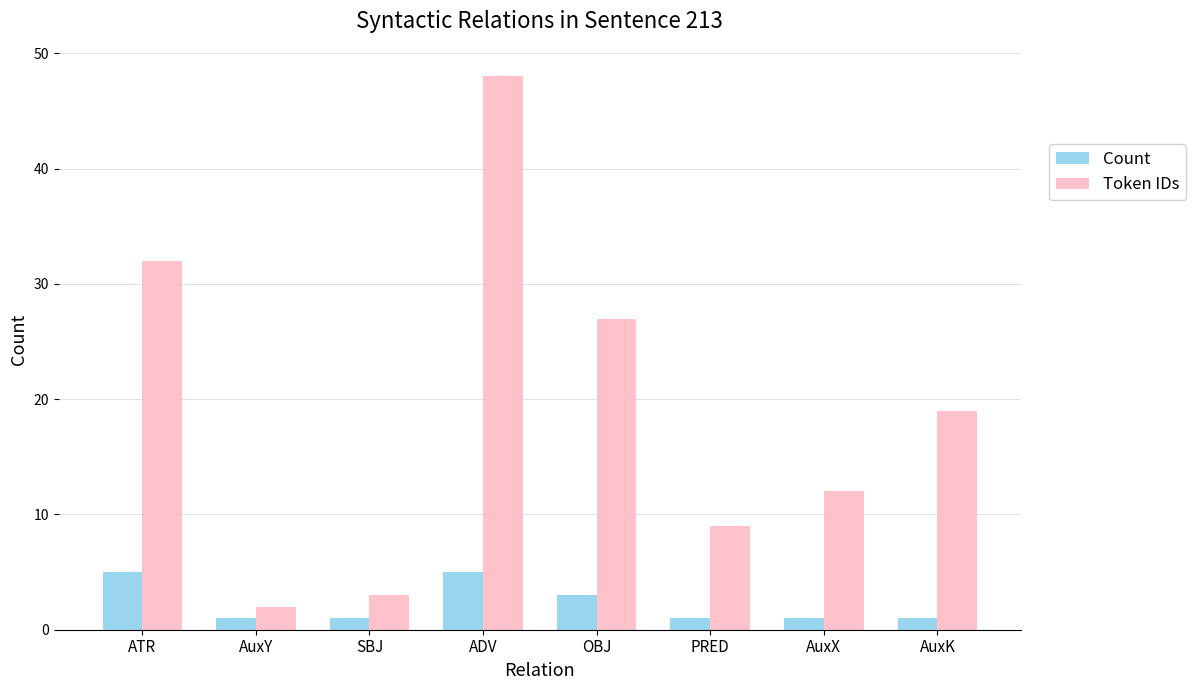

The value of Count at PRED is 1. True or false?

True